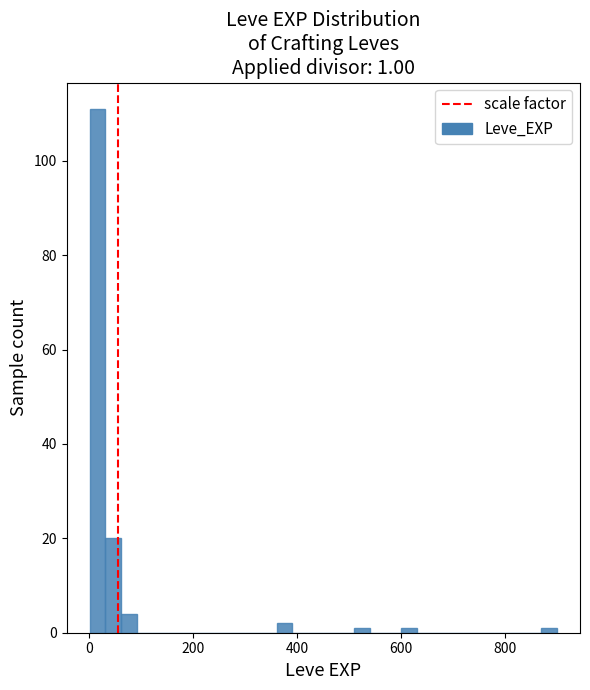

Around what value on the x-axis is the tallest bar? Give the approximate position of its centre, as read against the axis.

20